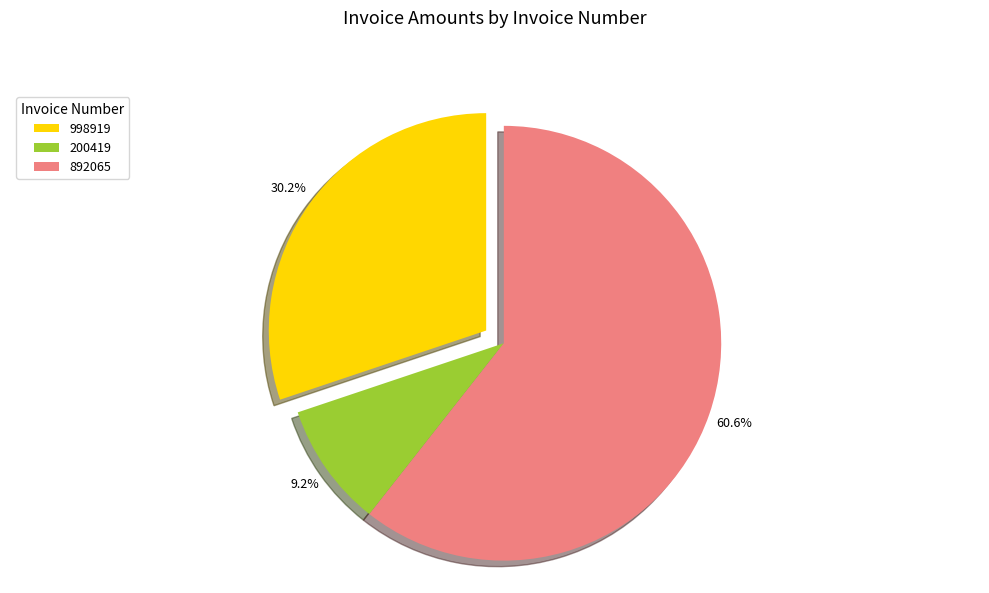

To the nearest percent, what portion does 998919 represent?

30%